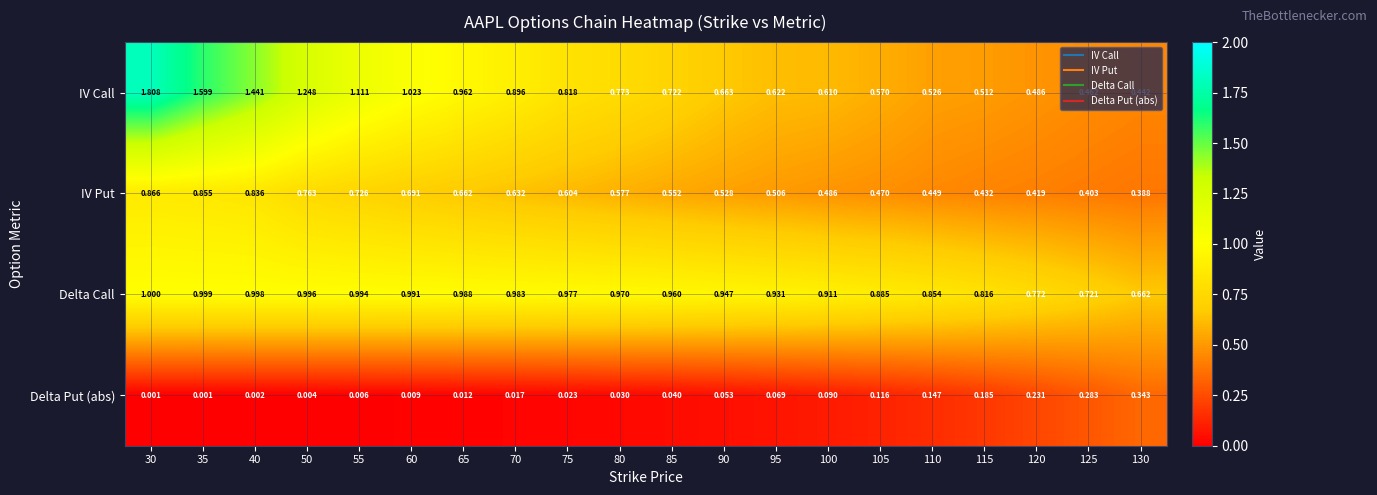

At 125, list the series in order from smallest to largest.

Delta Put (abs), IV Put, IV Call, Delta Call